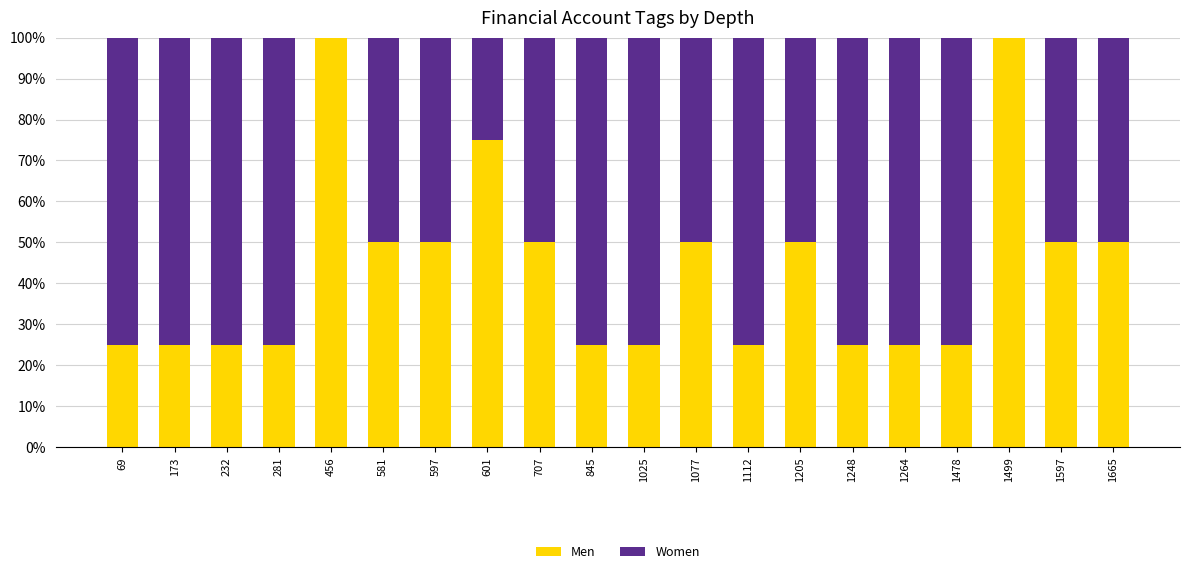

What is the sum of all Men values?

875